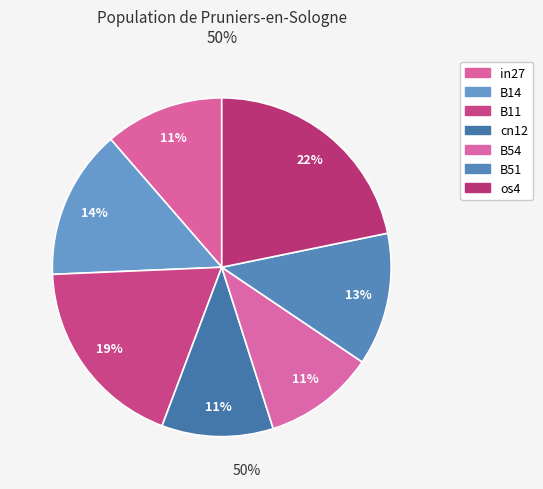

Does B11 represent more than half of the total?

No